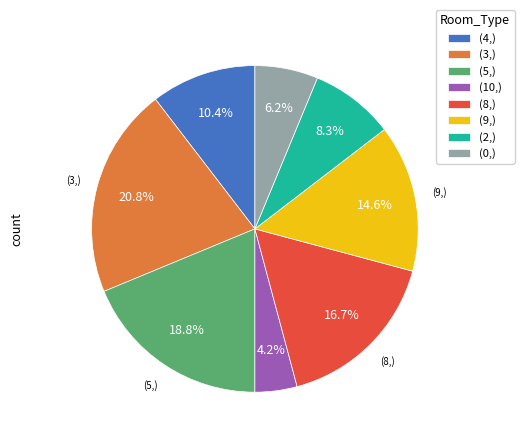

To the nearest percent, what is the average slice percentage?

12%